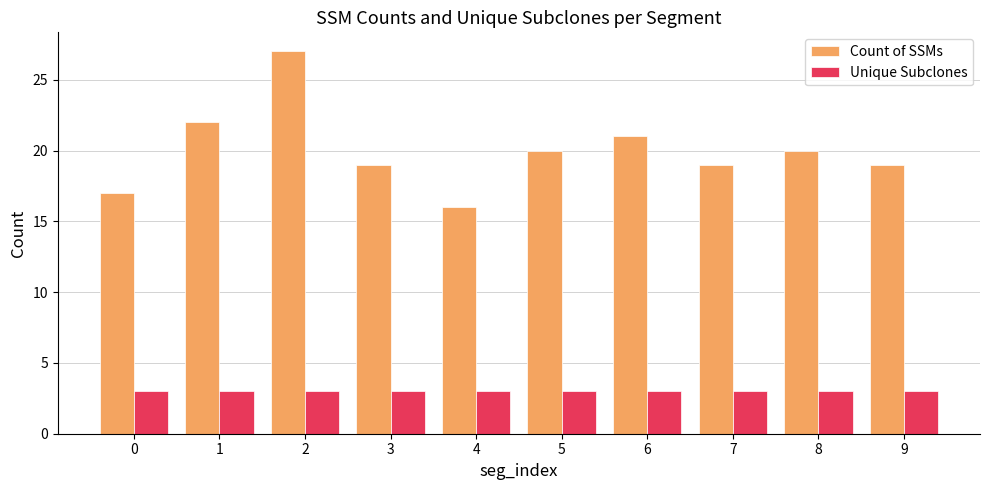

Read the Unique Subclones value at 5.

3